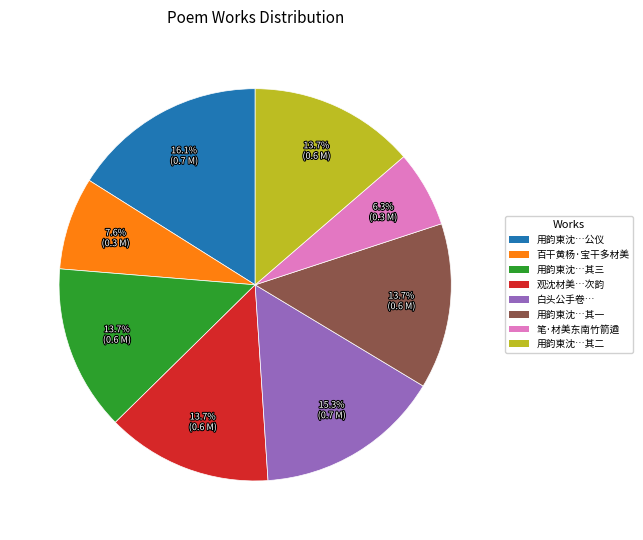

Which slice is the largest?

用韵柬沈…公仪